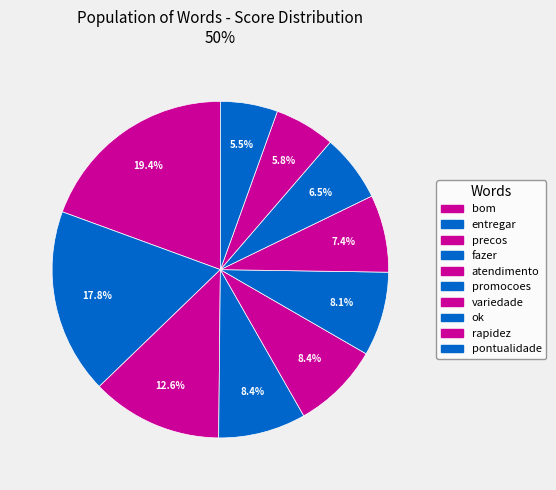

Count the number of slices in the pie.

10